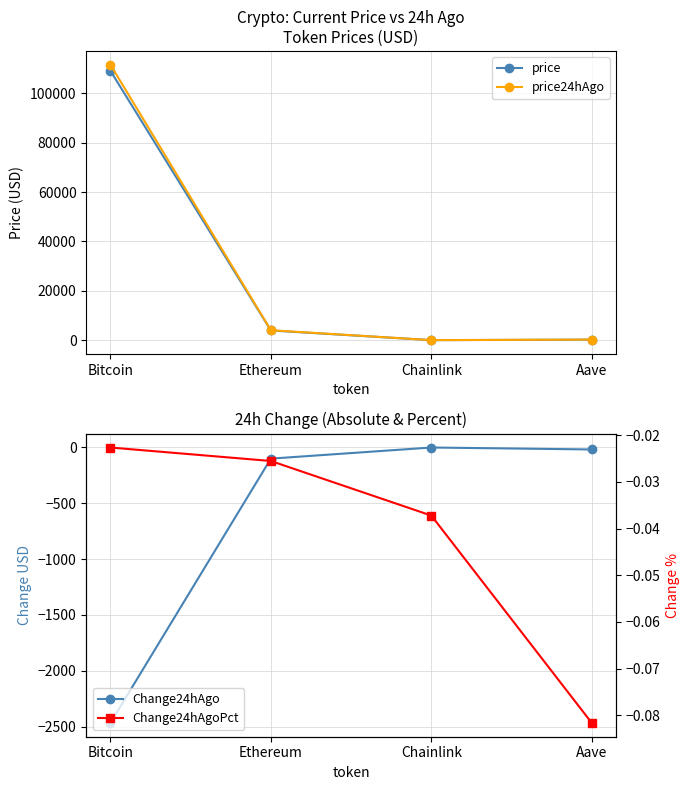

True or false: price24hAgo and Change24hAgoPct cross at least once.

False